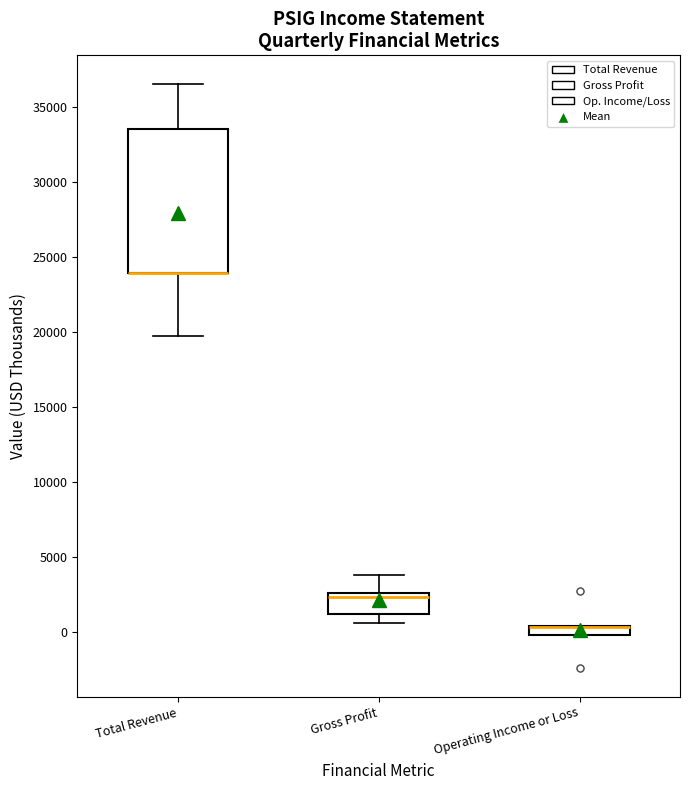

Where is the upper edge of the box for Operating Income or Loss on the y-axis? The values are not printed on the chart, so give them approximately, as read against the axis.

500